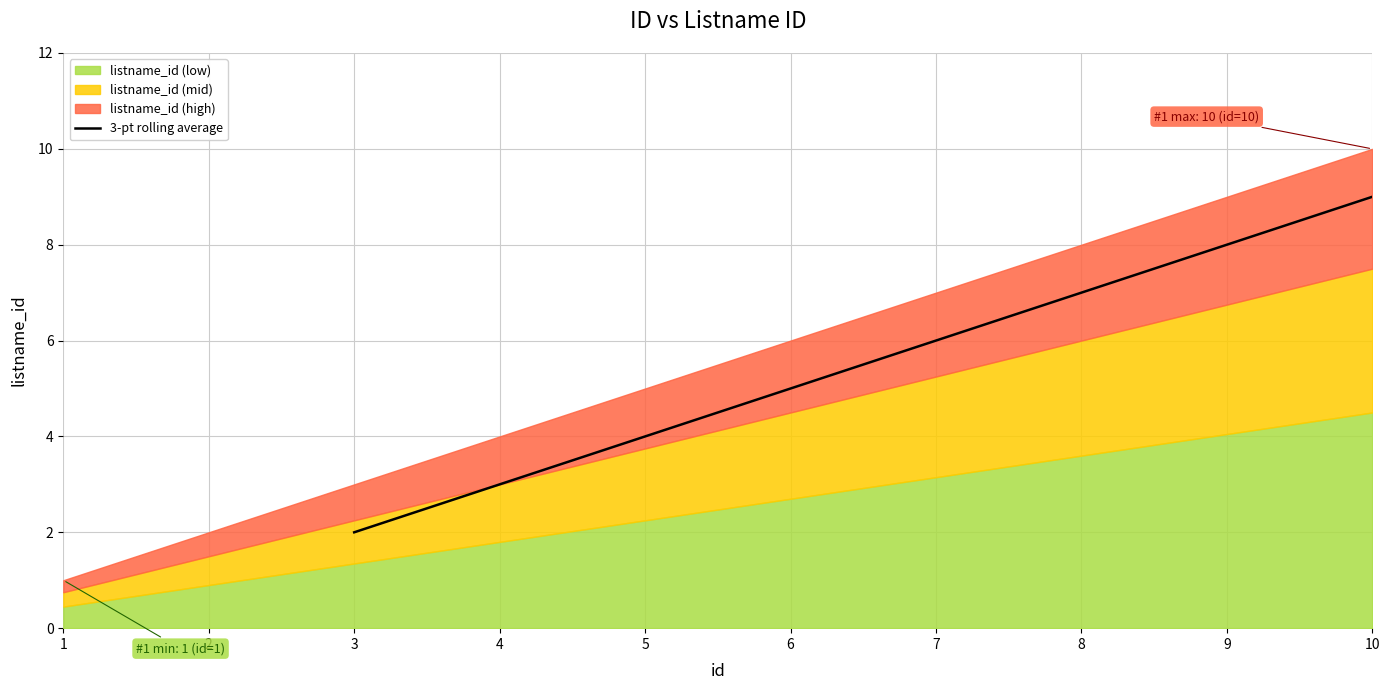

The 3-pt rolling average series shows 1.1 at 3. True or false?

False